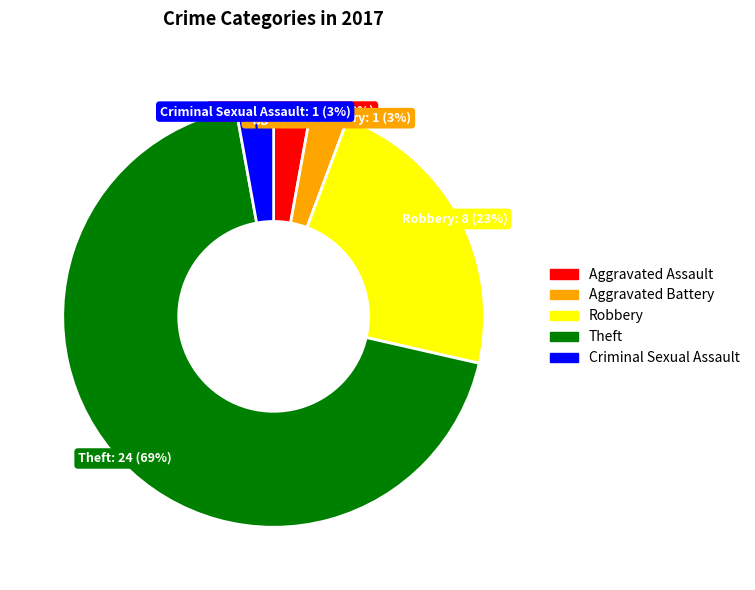

Is there any slice that represents more than half of the pie?

Yes